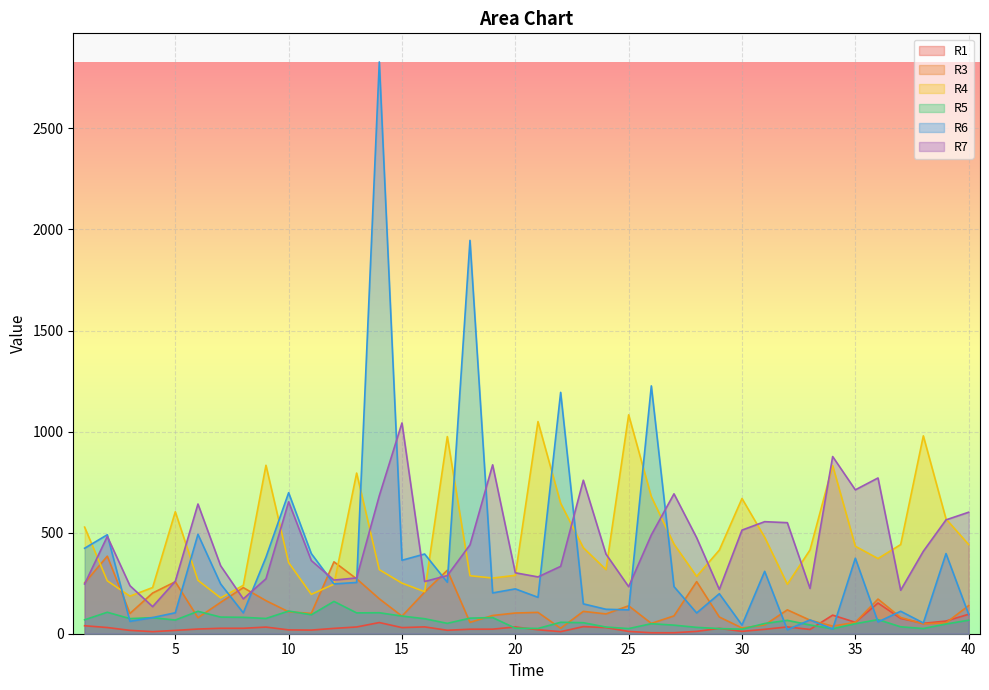

Which series has the largest range (max minus min)?

R6